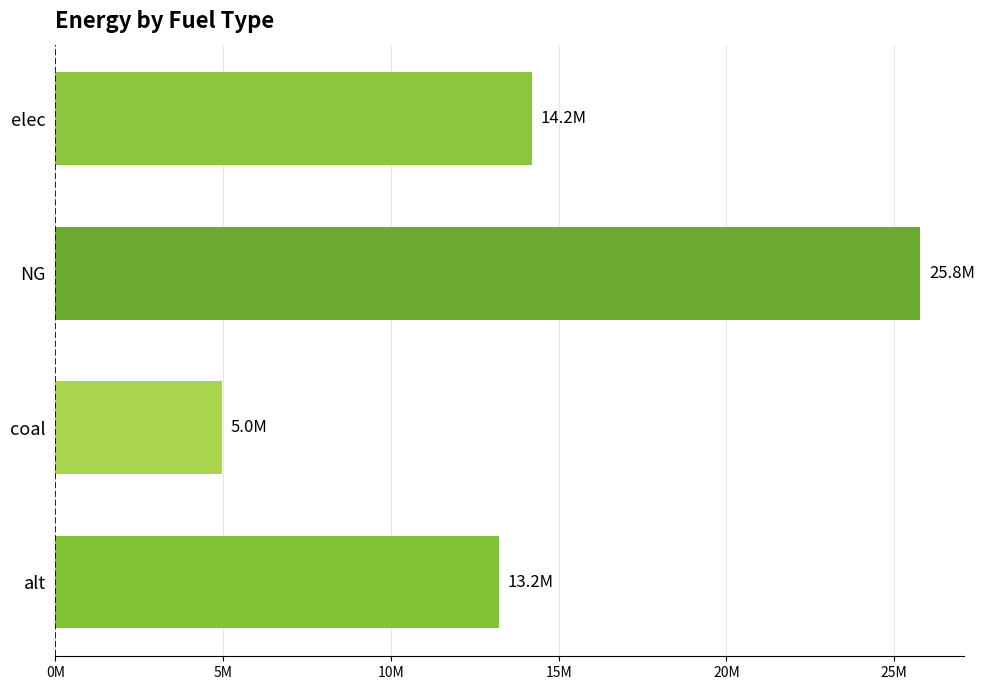

Where is the data nearest to the value 15376657?

elec